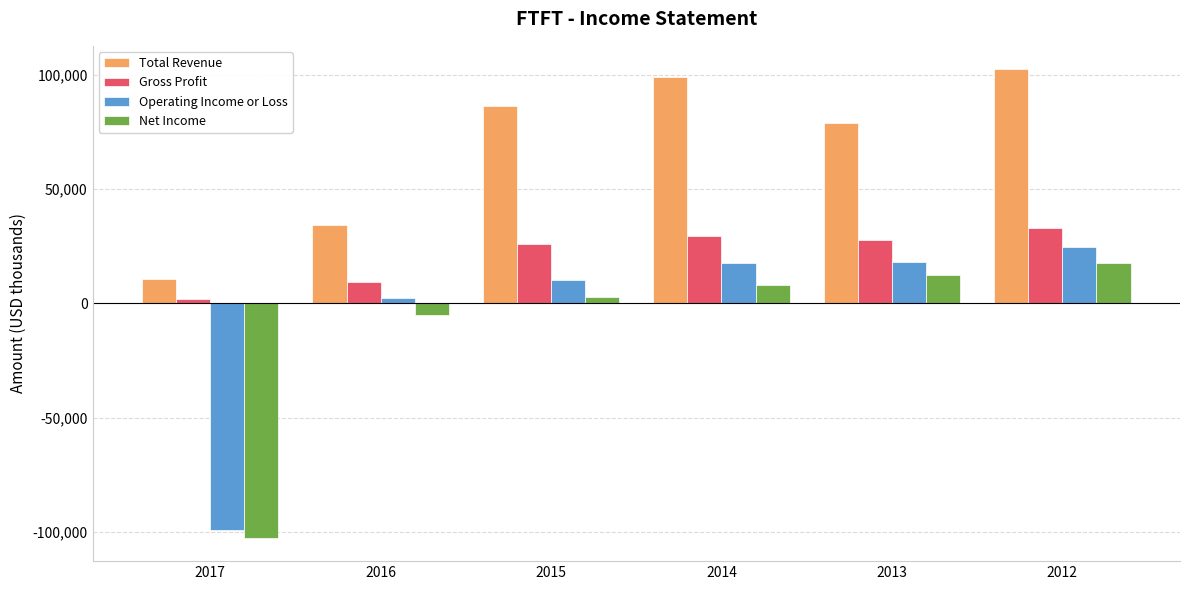

At which label does Gross Profit reach its minimum?

2017